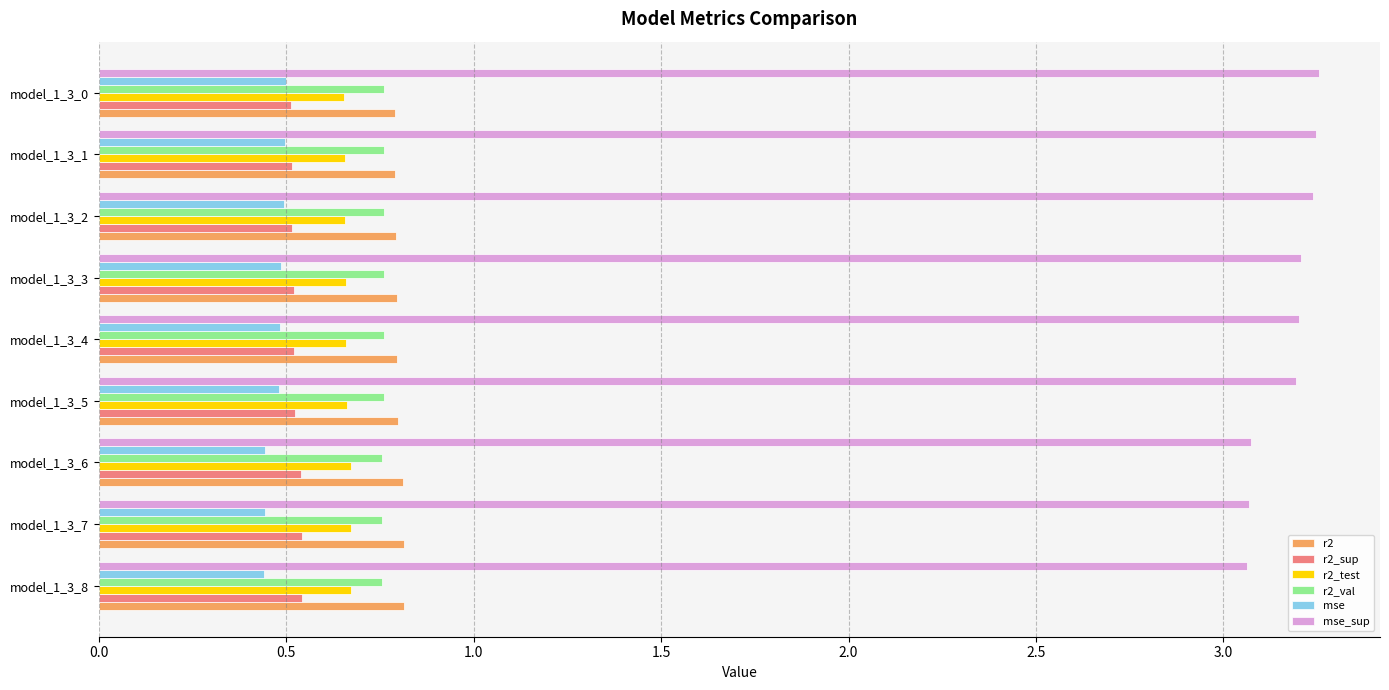

Which series has the largest total across all categories?

mse_sup